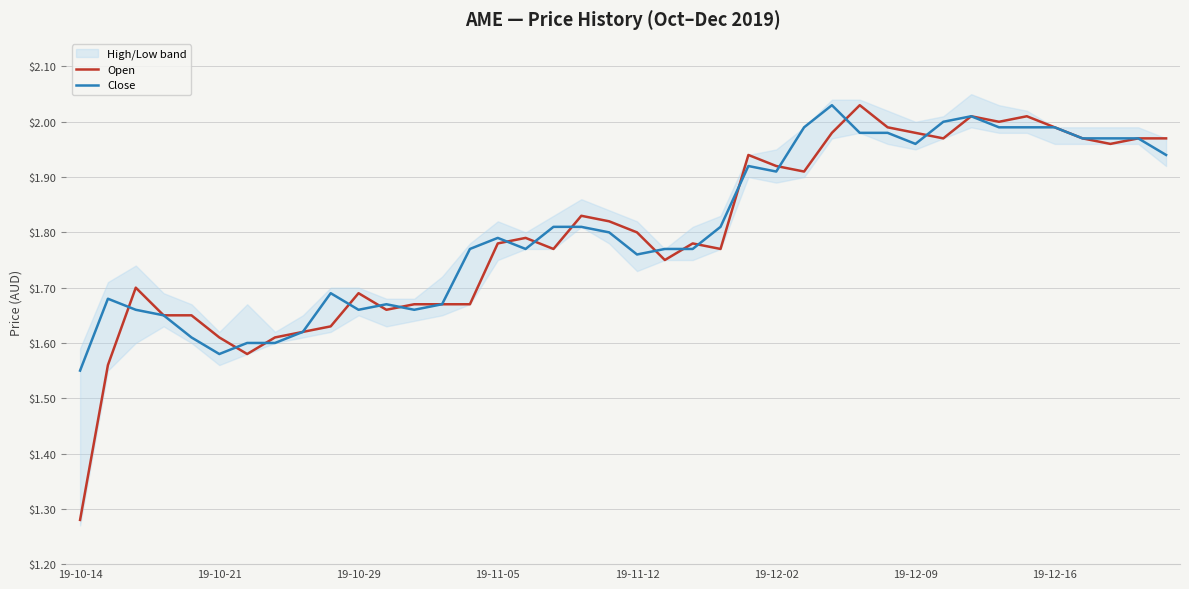

Reading left to right, transcribe all the data shown in this chart.

Open: 1.3	1.6	1.7	1.6	1.6	1.6	1.6	1.6	1.6	1.6	1.7	1.7	1.7	1.7	1.7	1.8	1.8	1.8	1.8	1.8	1.8	1.8	1.8	1.8	1.9	1.9	1.9	2.0	2.0	2.0	2.0	2.0	2.0	2.0	2.0	2.0	2.0	2.0	2.0	2.0
Close: 1.6	1.7	1.7	1.6	1.6	1.6	1.6	1.6	1.6	1.7	1.7	1.7	1.7	1.7	1.8	1.8	1.8	1.8	1.8	1.8	1.8	1.8	1.8	1.8	1.9	1.9	2.0	2.0	2.0	2.0	2.0	2.0	2.0	2.0	2.0	2.0	2.0	2.0	2.0	1.9